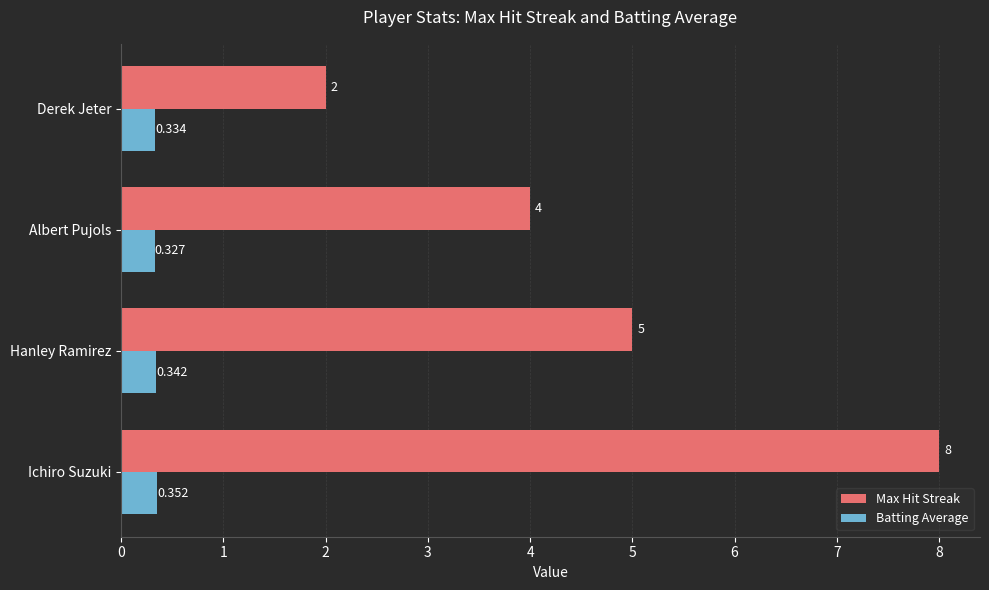

Which category has the lowest value in the Batting Average series?

Albert Pujols